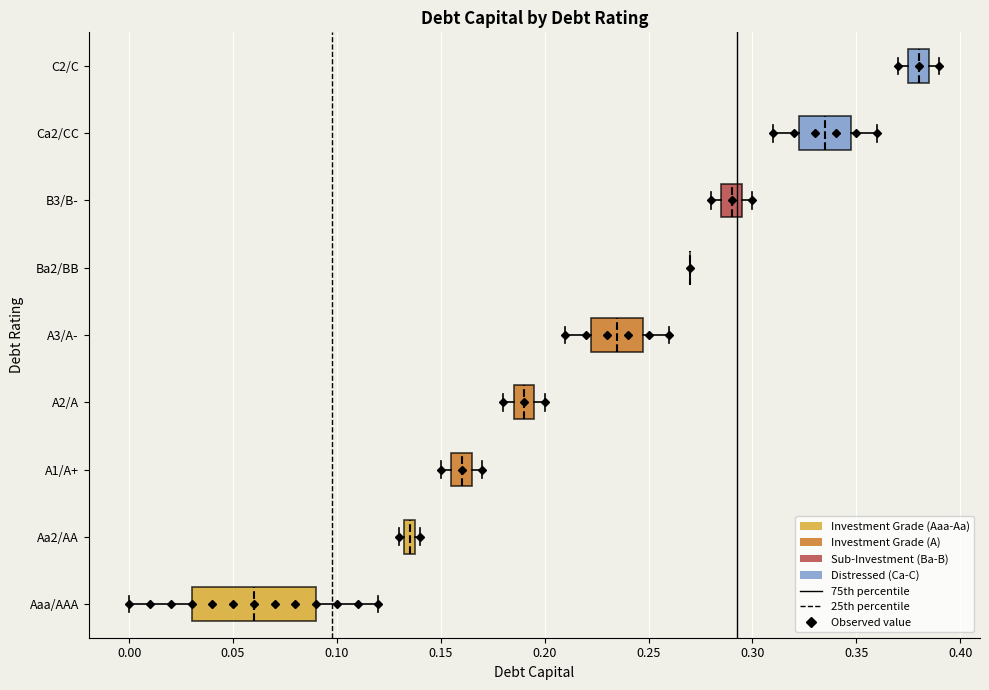

Where does the median line of the box for B3/B- sit on the x-axis? The values are not printed on the chart, so give them approximately, as read against the axis.

0.290